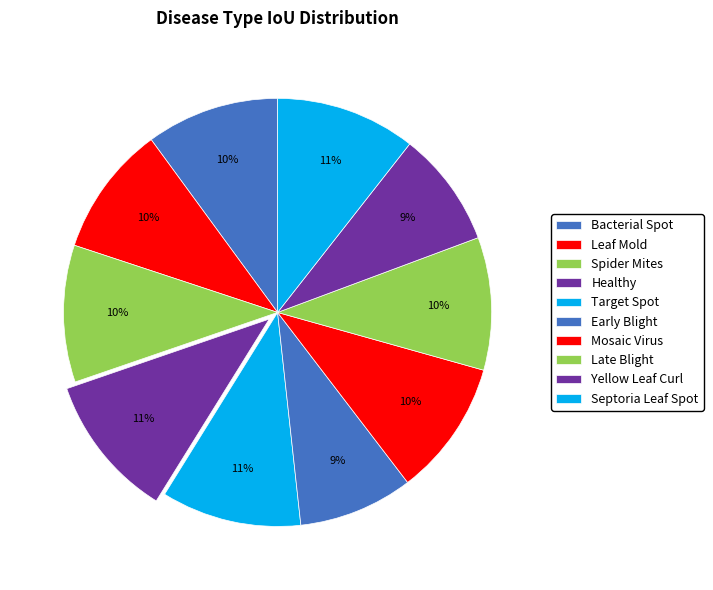

What is the largest slice in the pie chart?

Tomato_Healthy